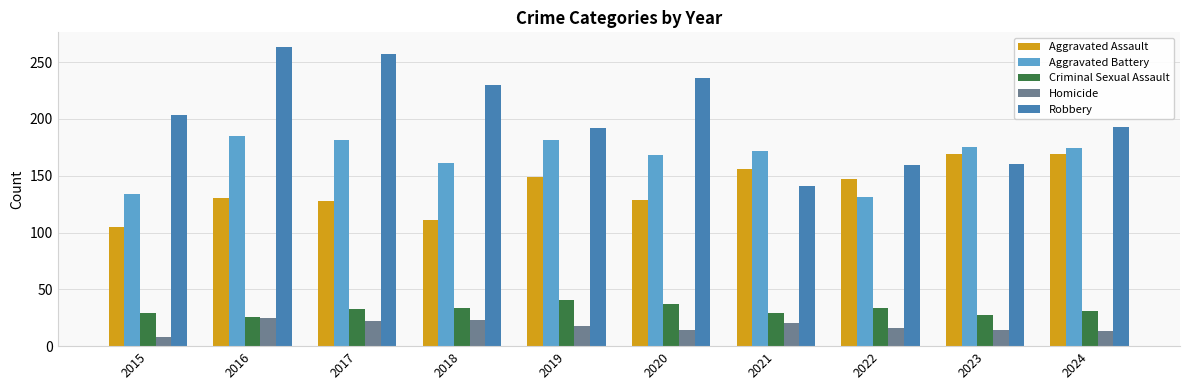

True or false: Aggravated Battery has a value of 168 at 2020.

True